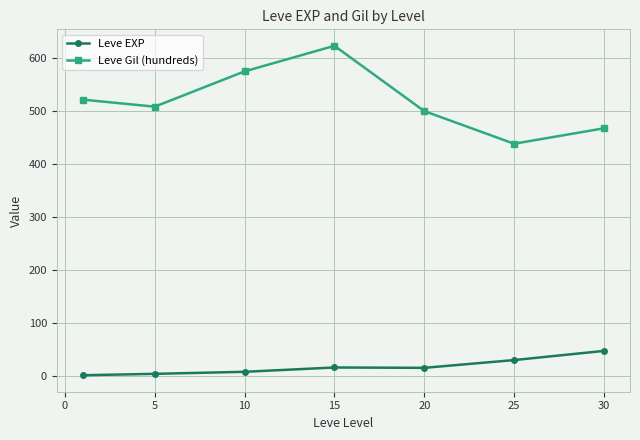

What are all the series names shown in the legend?

Leve EXP, Leve Gil (hundreds)